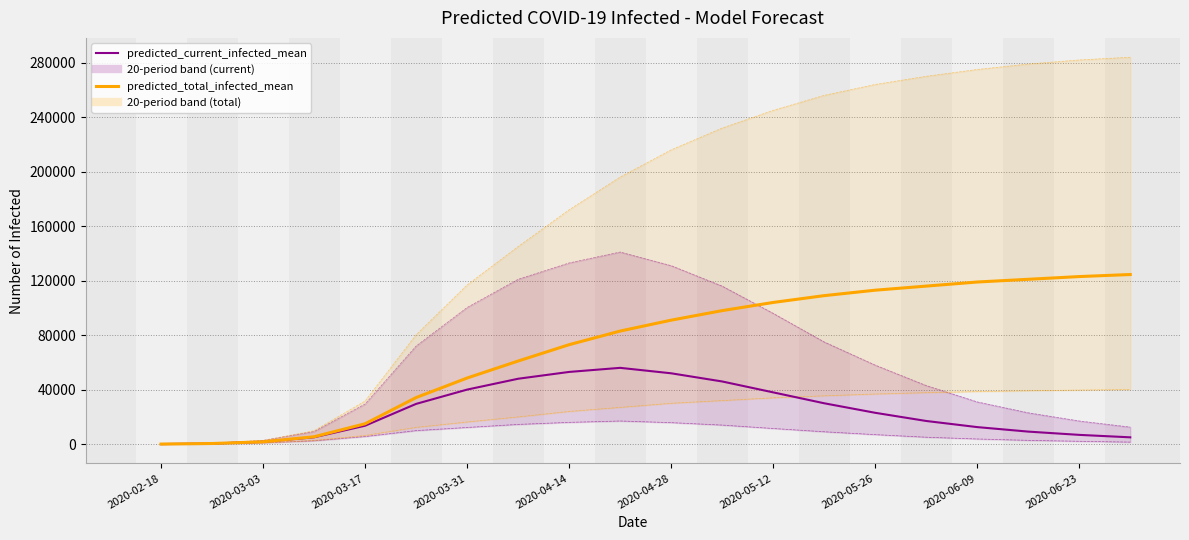

What is the value of the predicted_current_infected_lower_bound point at the 7th from the left?

12252